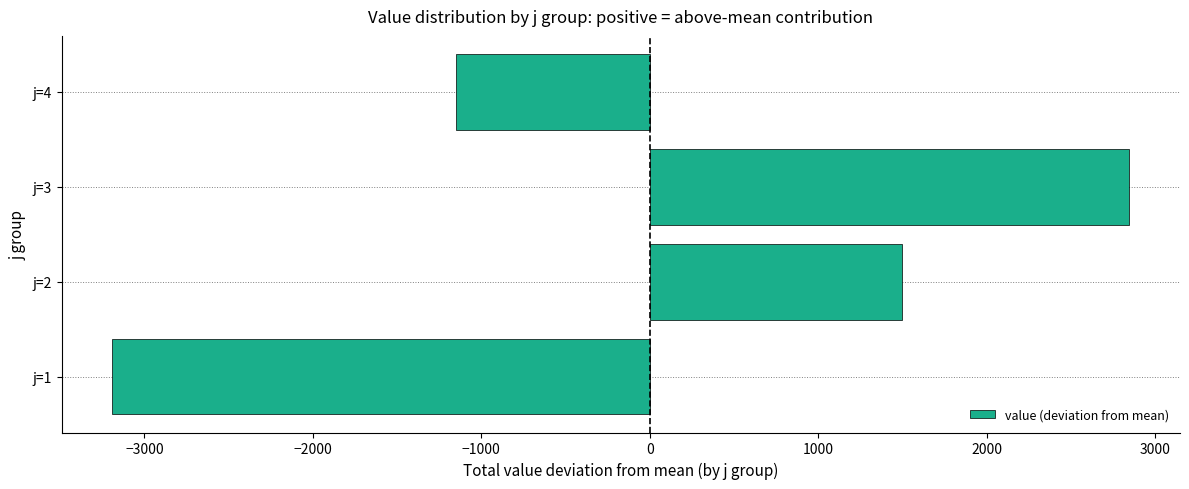

List the labels in order of value, largest first.

j=3, j=2, j=4, j=1